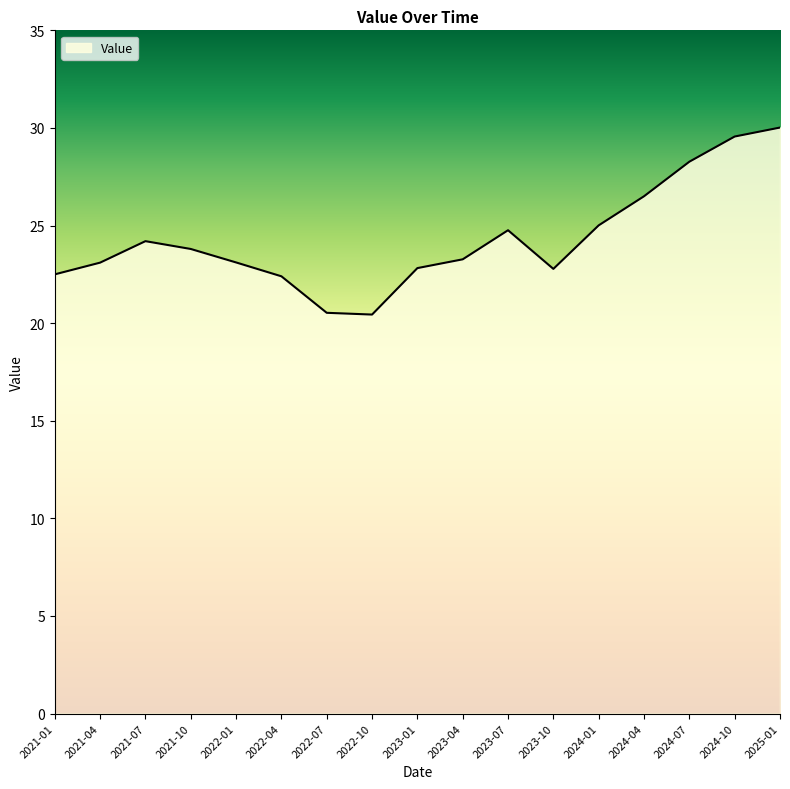

Approximately how many times larger is the value at 2023-07 compared to 2024-10?

0.8